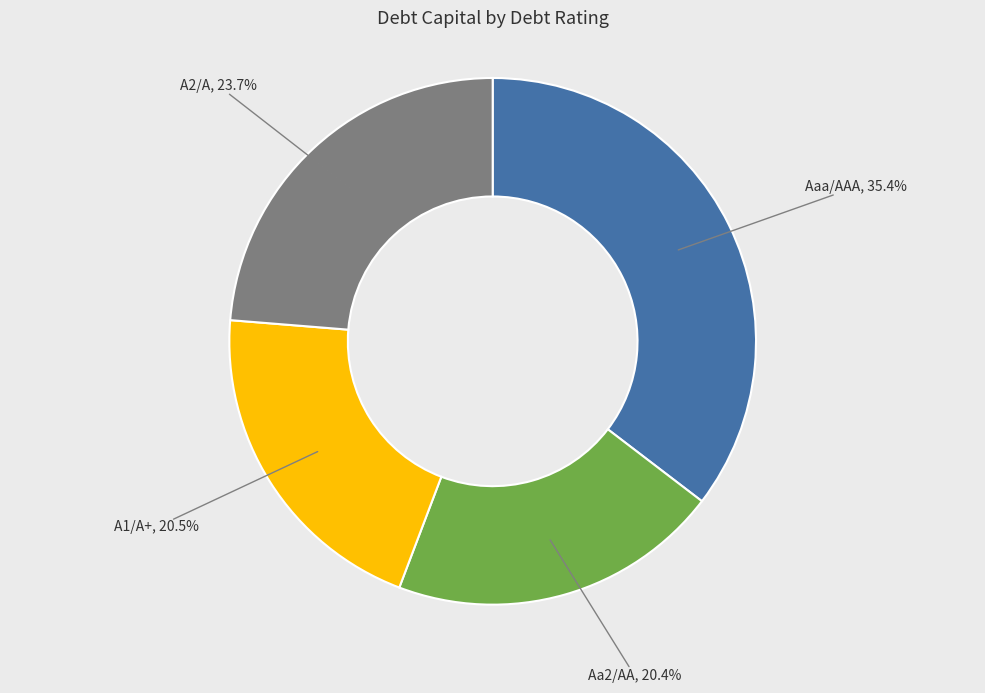

How many segments does this pie chart have?

4